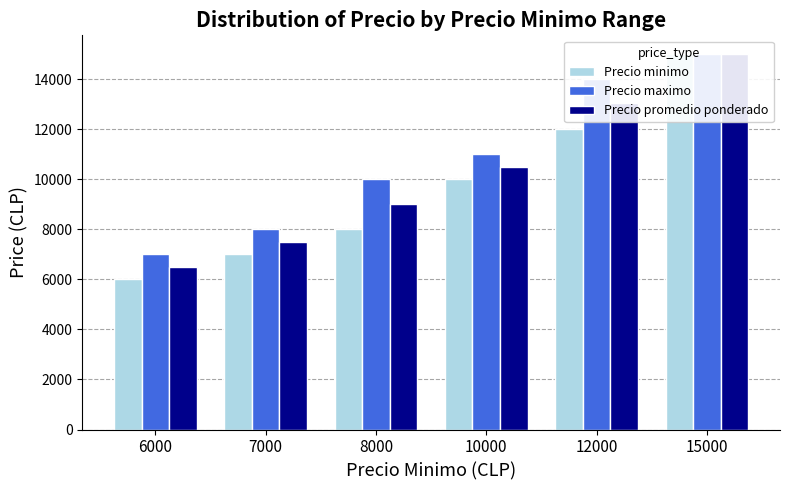

Rank the series by their average value, from highest to lowest.

Precio maximo, Precio promedio ponderado, Precio minimo